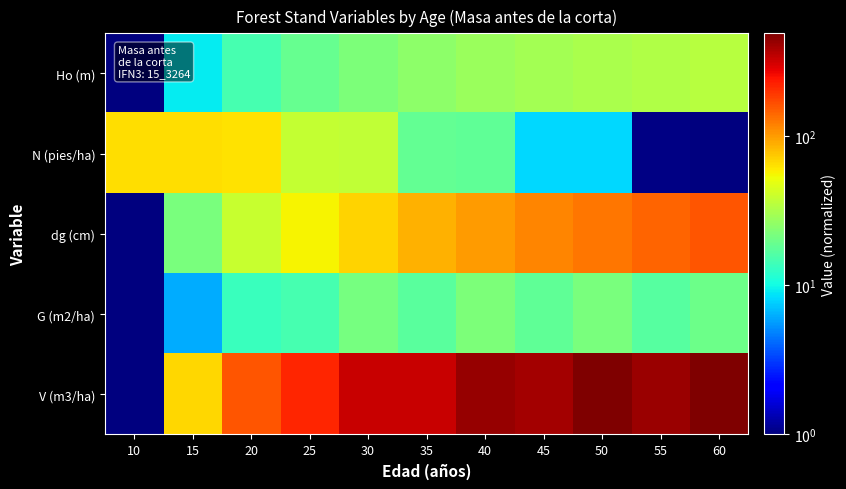

Which label corresponds to the smallest value in the chart?

10